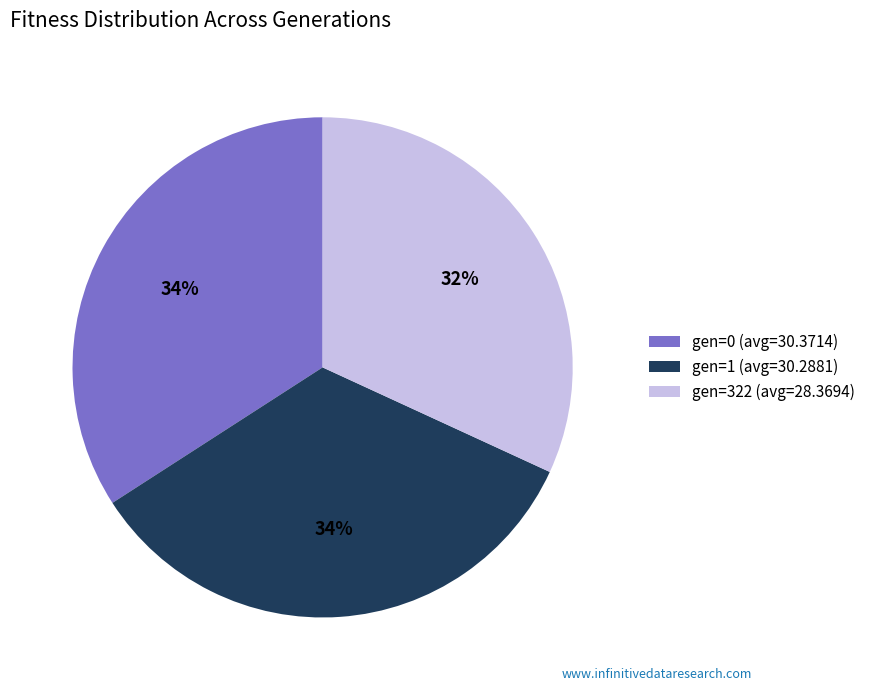

Is there a majority slice in this chart?

No